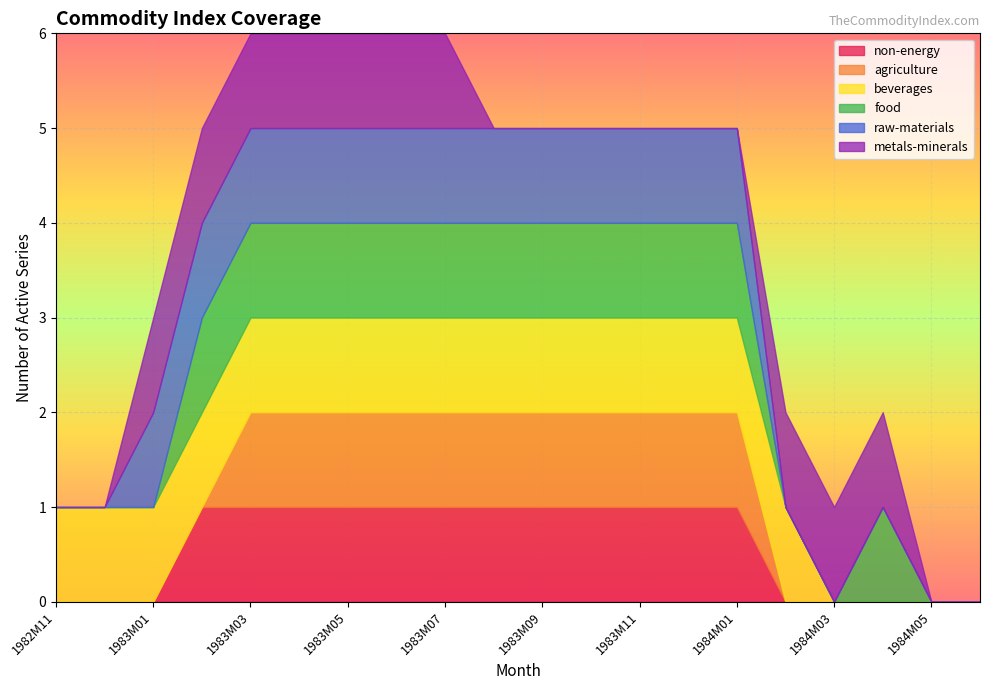

The value of metals-minerals at 1983M11 is 0. True or false?

True